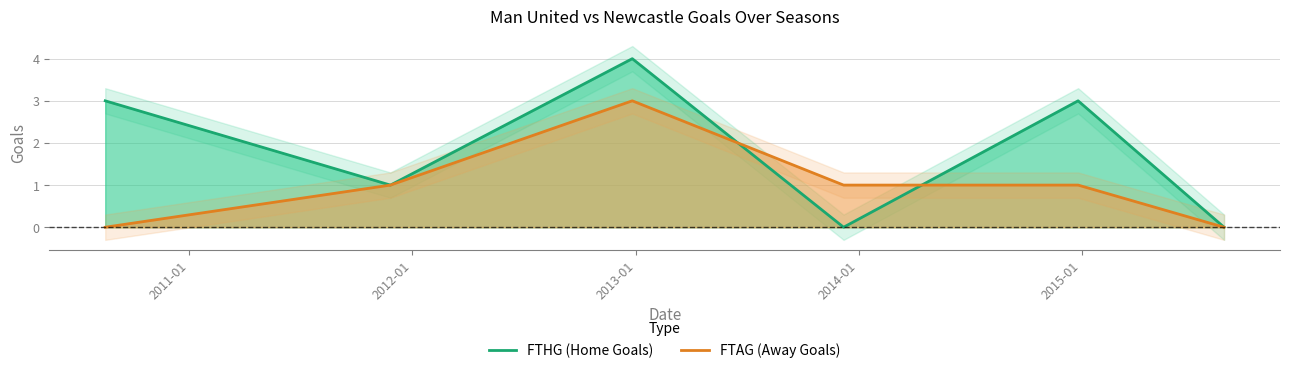

What is the highest value of the FTHG (Home Goals) series?

4